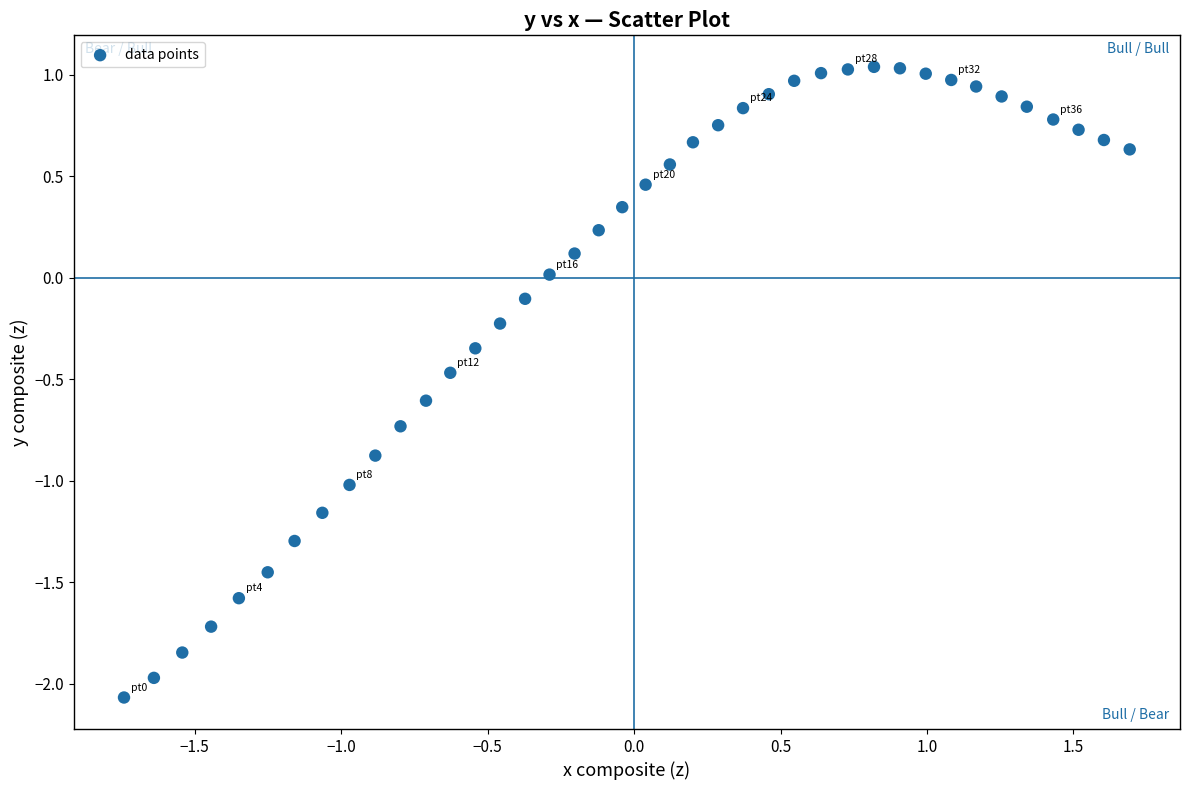

What is the range of Y values (max minus min)?

3.1